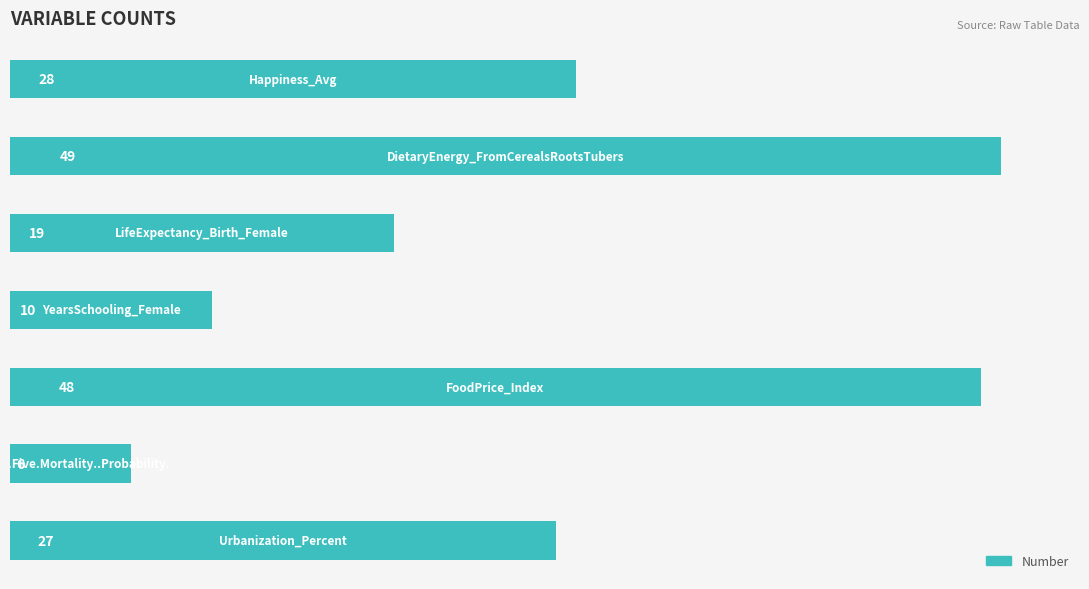

What is the minimum value shown in the chart?

6